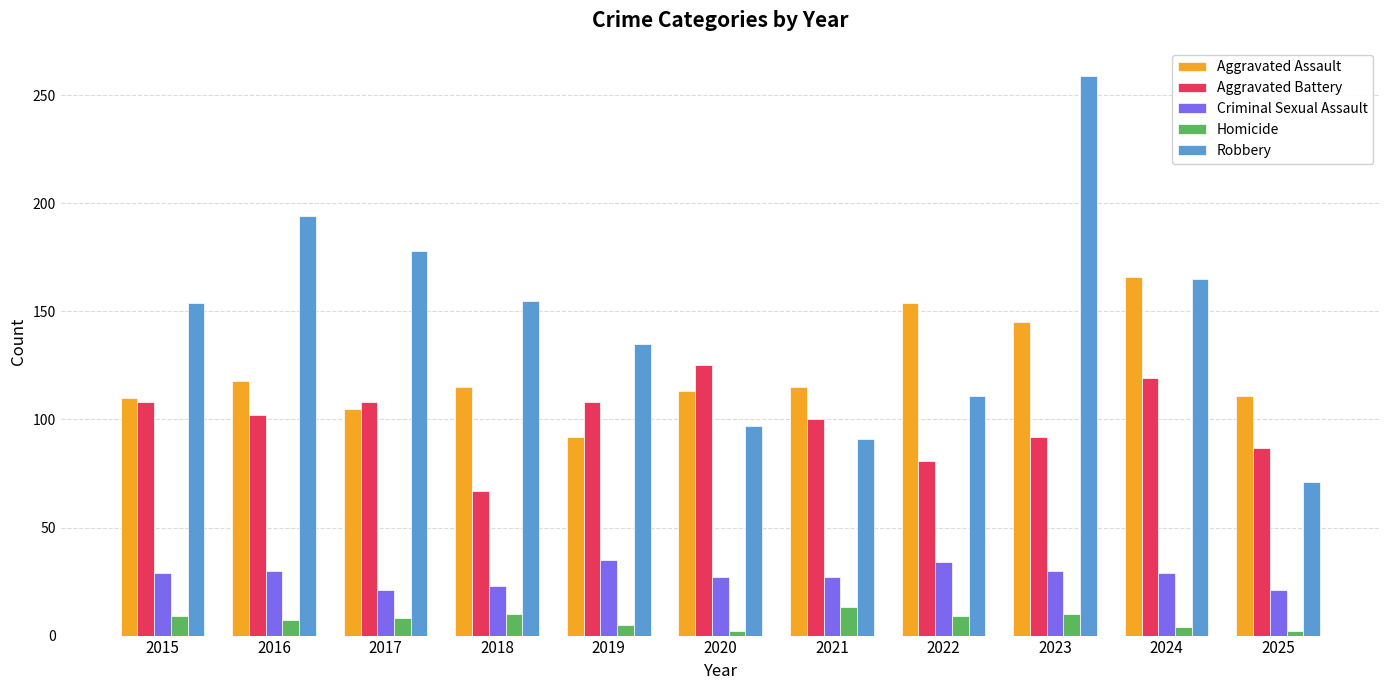

At 2017, list the series in order from smallest to largest.

Homicide, Criminal Sexual Assault, Aggravated Assault, Aggravated Battery, Robbery